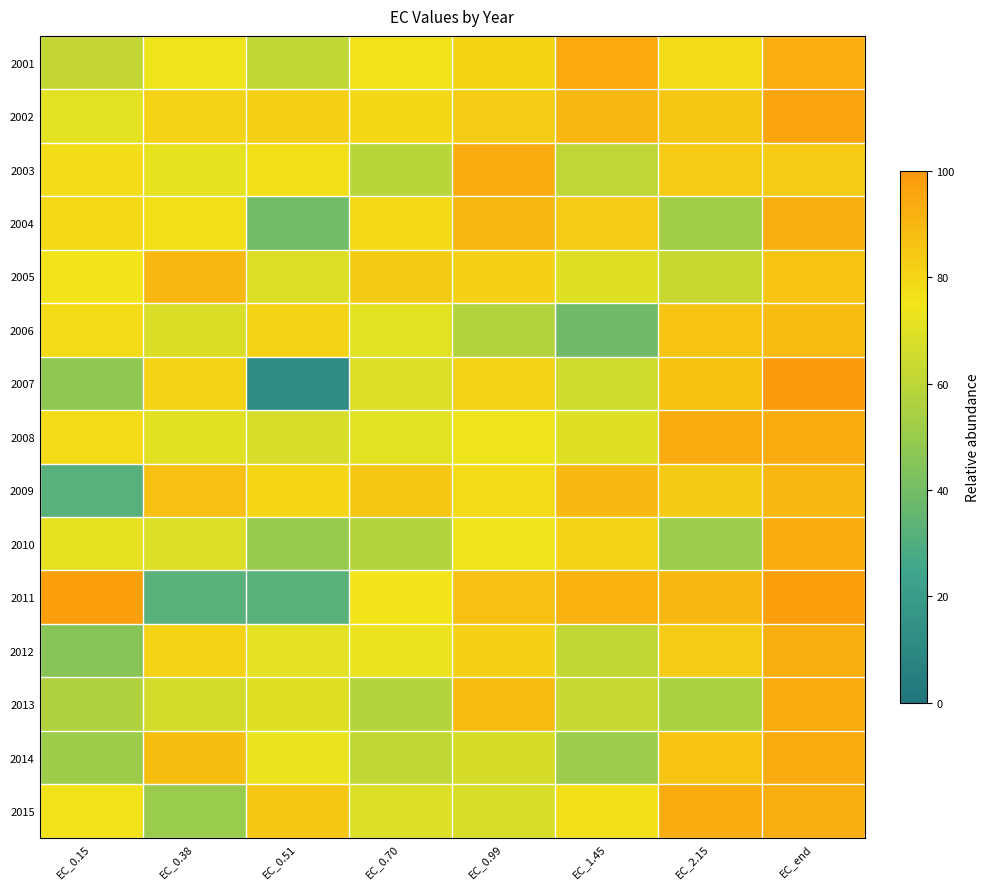

At which category does the chart reach its minimum across all series?

EC_0.51